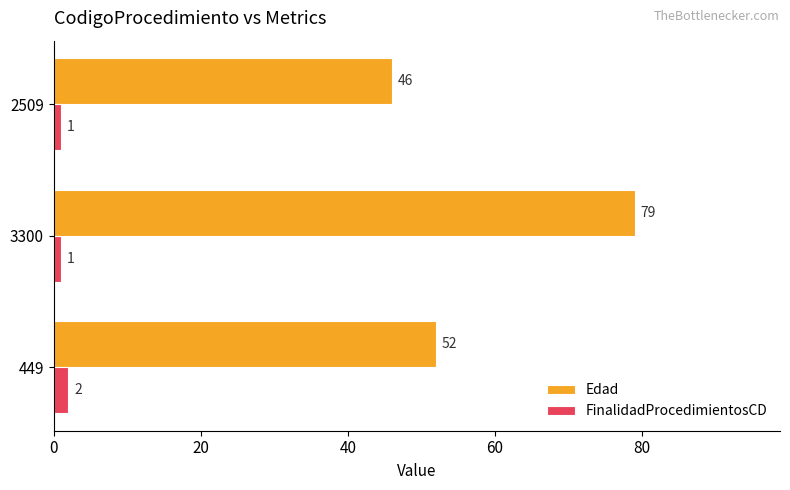

What is the difference between the maximum and minimum values in the Edad series?

33